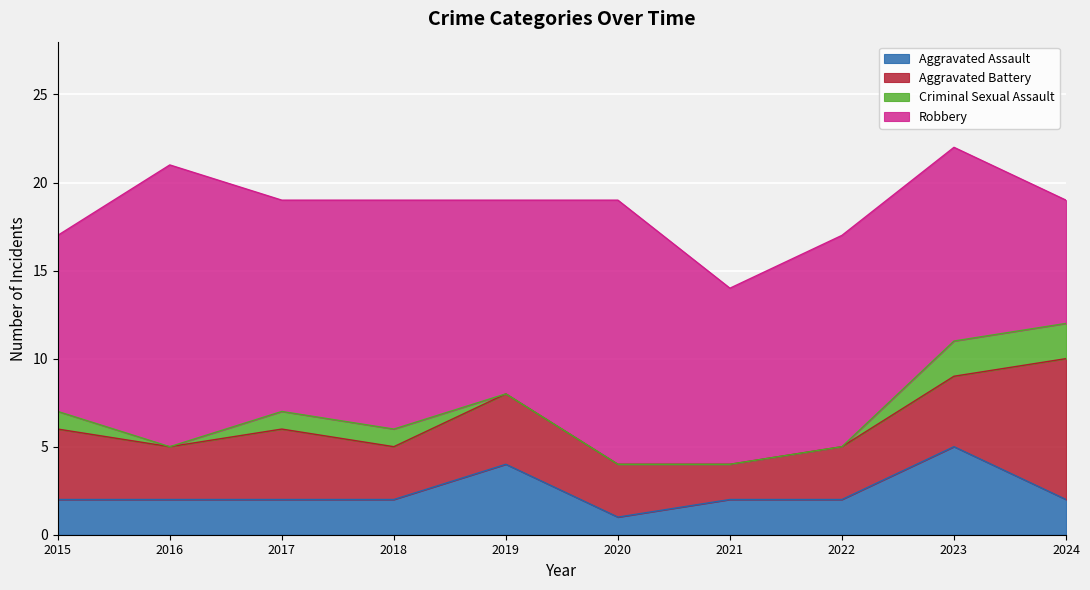

What is the sum of all Aggravated Battery values?

38